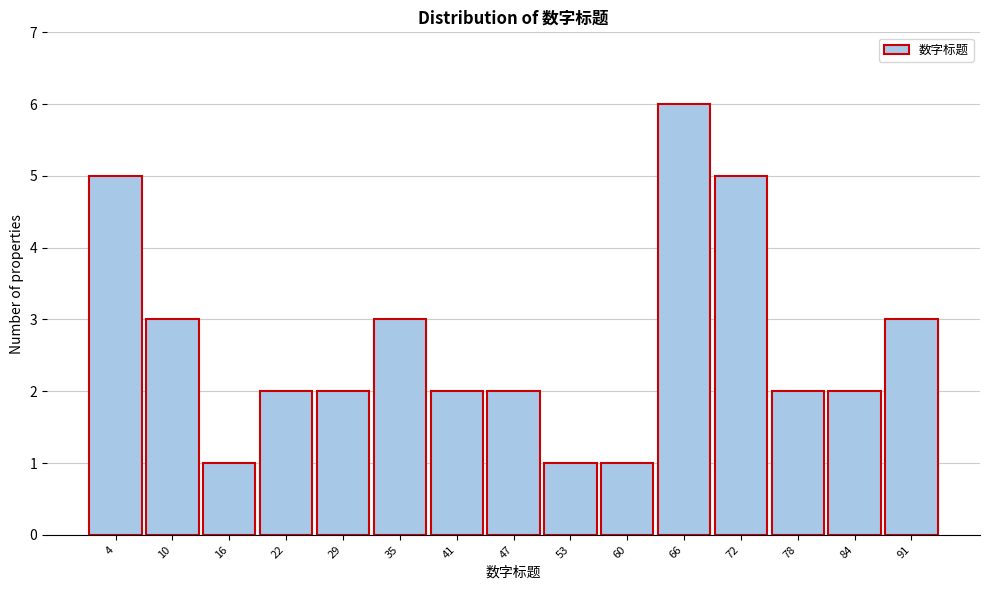

Reading right to left, transcribe all the data shown in this chart.

3	2	2	5	6	1	1	2	2	3	2	2	1	3	5